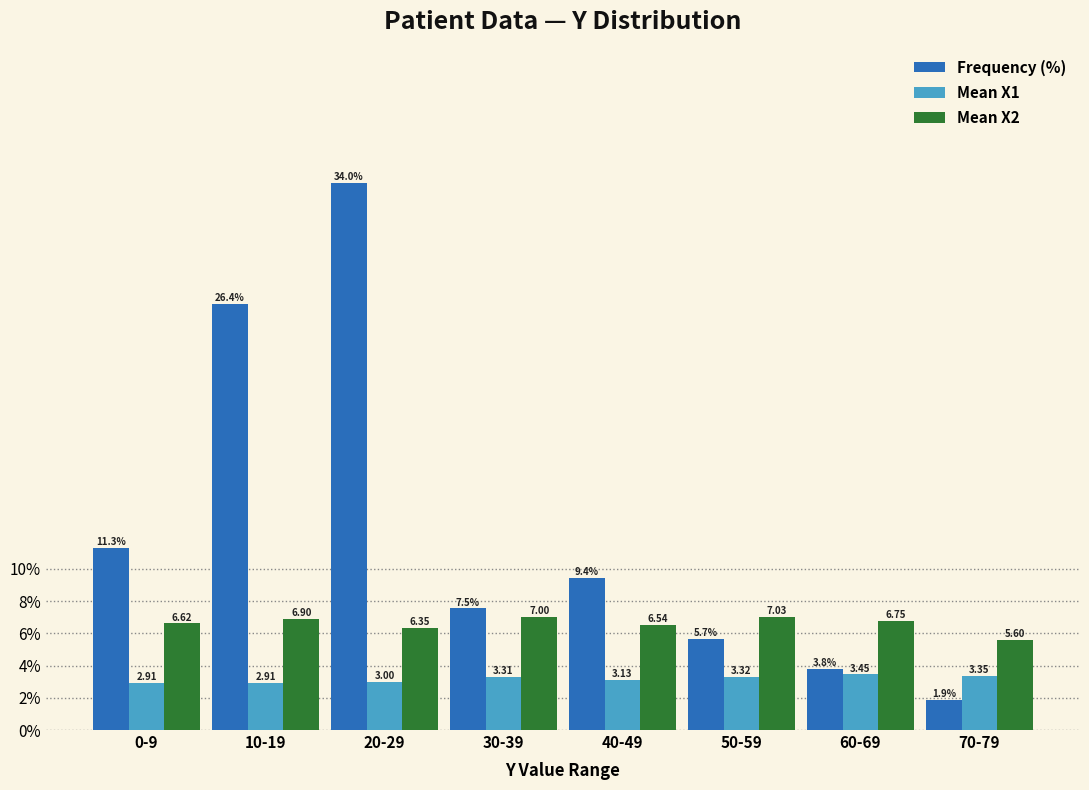

List the series in order of their overall mean, lowest first.

Mean X1, Mean X2, Frequency (%)